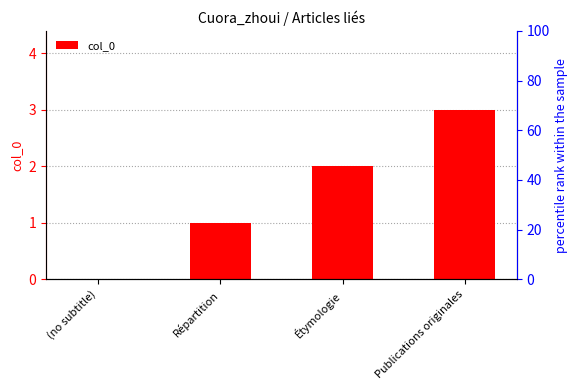

Rank the categories by value from highest to lowest.

Publications originales, Étymologie, Répartition, (no subtitle)